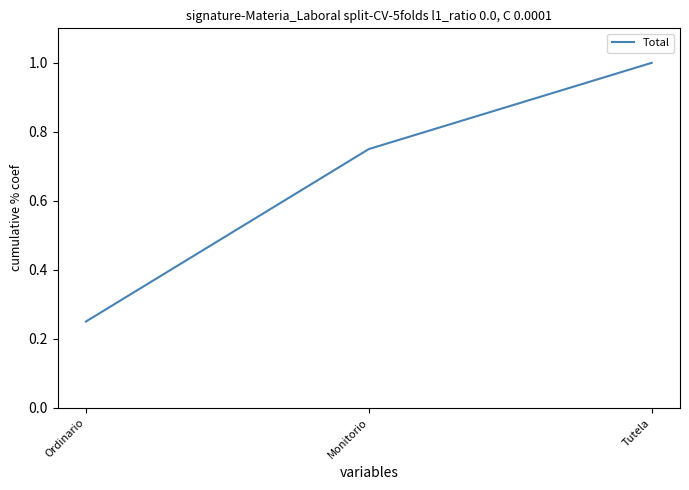

Rank the categories by value from highest to lowest.

Tutela, Monitorio, Ordinario